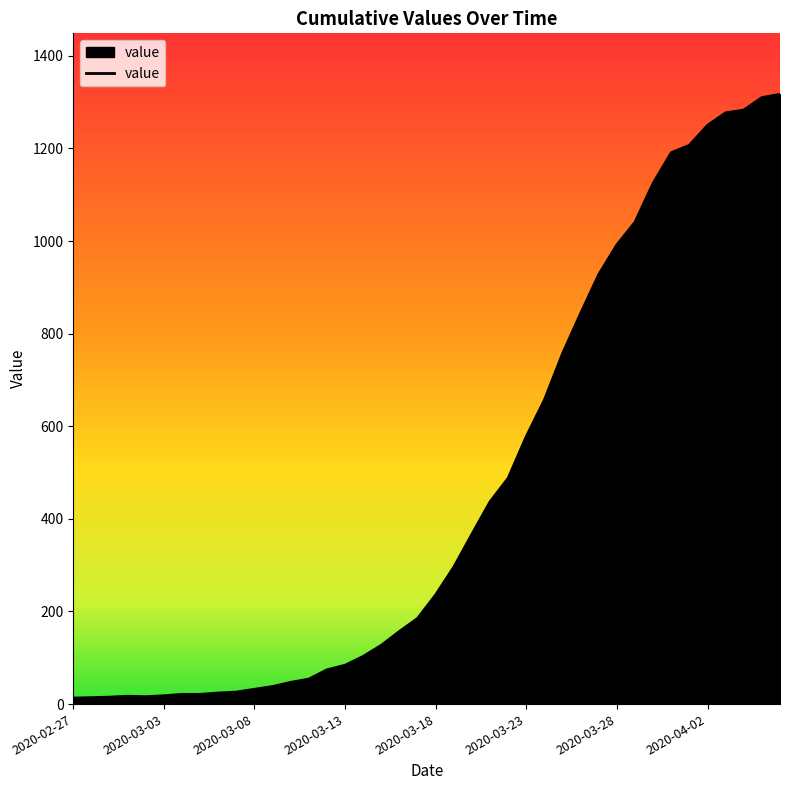

Reading right to left, list all the values displayed in this chart.

1317	1310	1283	1277	1250	1207	1191	1125	1041	992	928	844	757	657	578	488	437	367	296	236	185	157	127	103	84	74	54	47	38	32	26	24	21	21	18	16	17	15	14	13